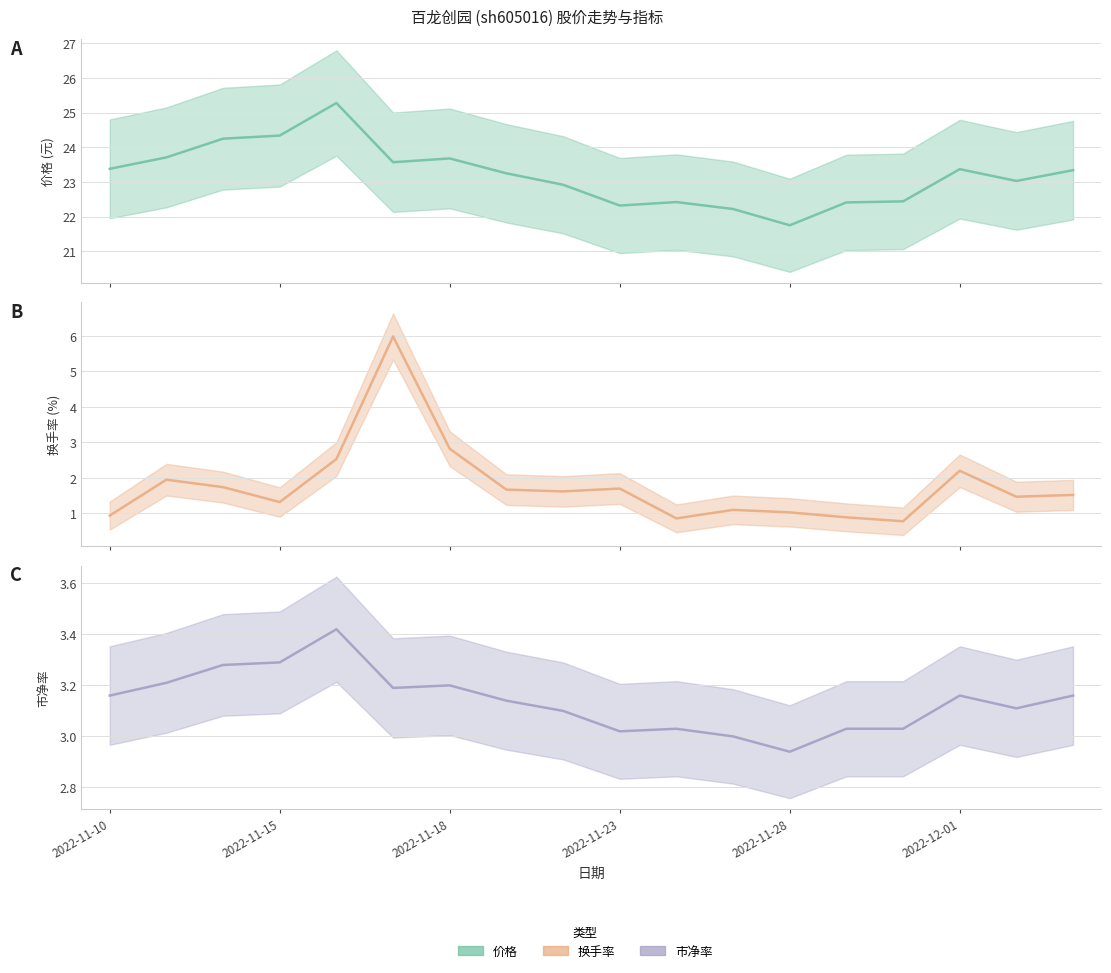

Which series changed the most between 2022-11-14 and 2022-12-05?

价格